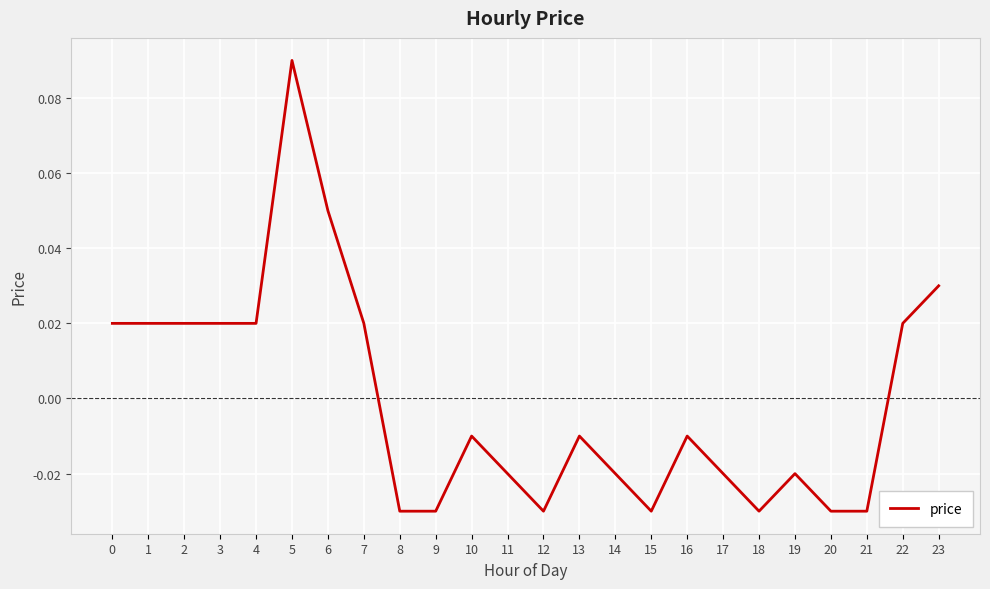

Which category has the highest value across all series?

5